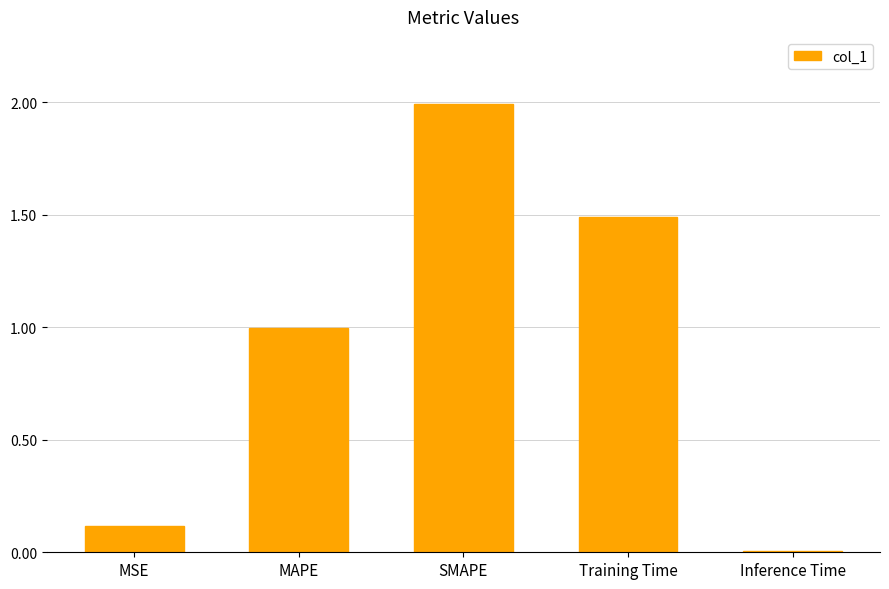

How many data points does each series have?

5